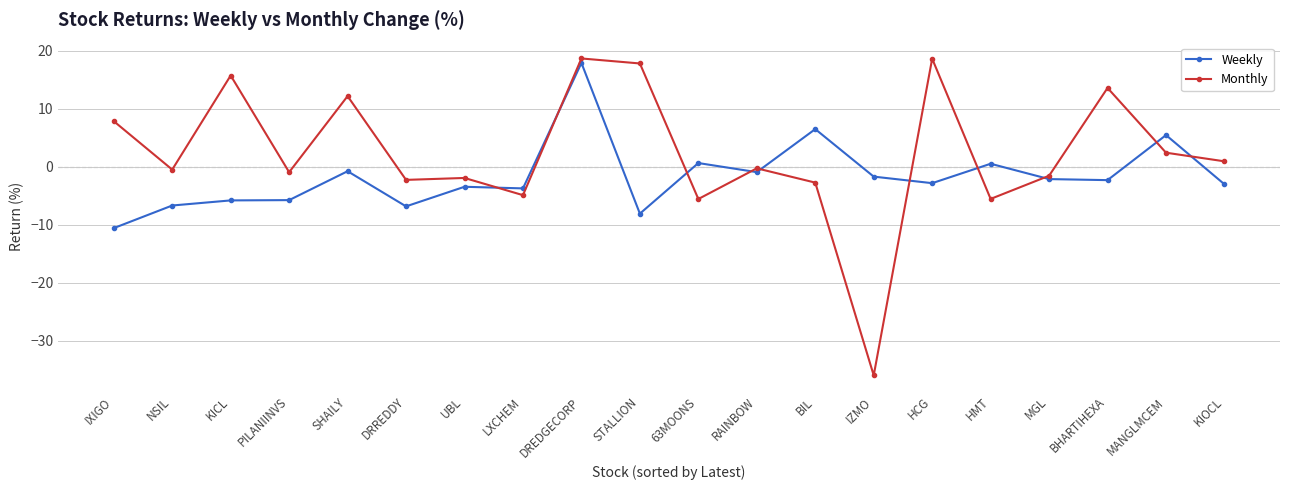

How many values in the Monthly series are below 0?

11